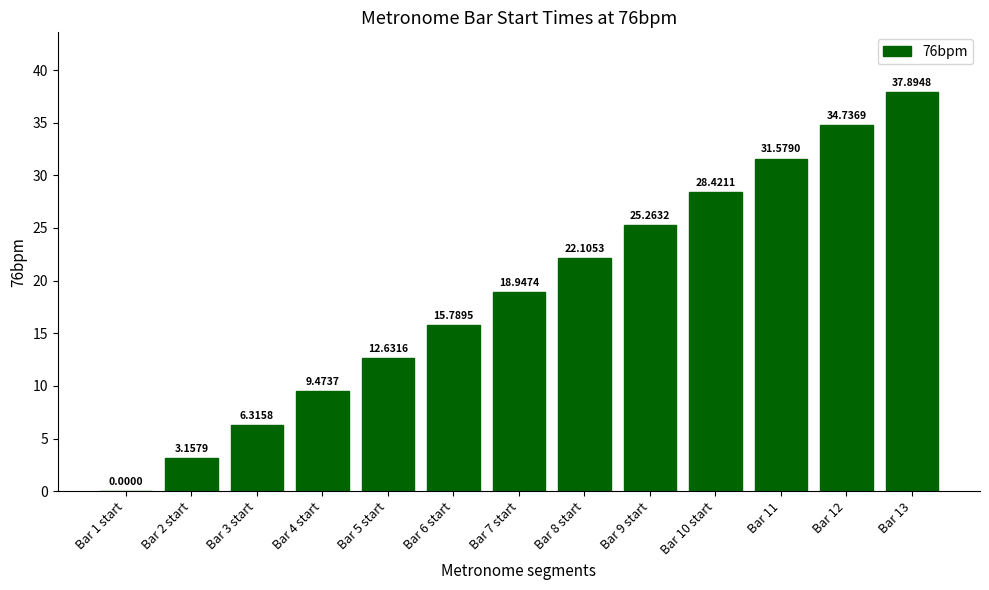

What is the sum of all values?

246.3